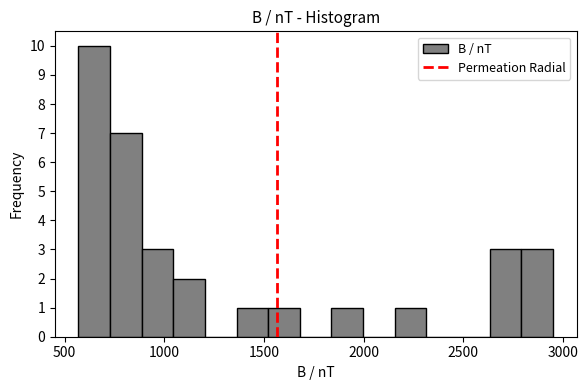

Read against the x-axis, roughly where is the centre of the tallest bar?

650